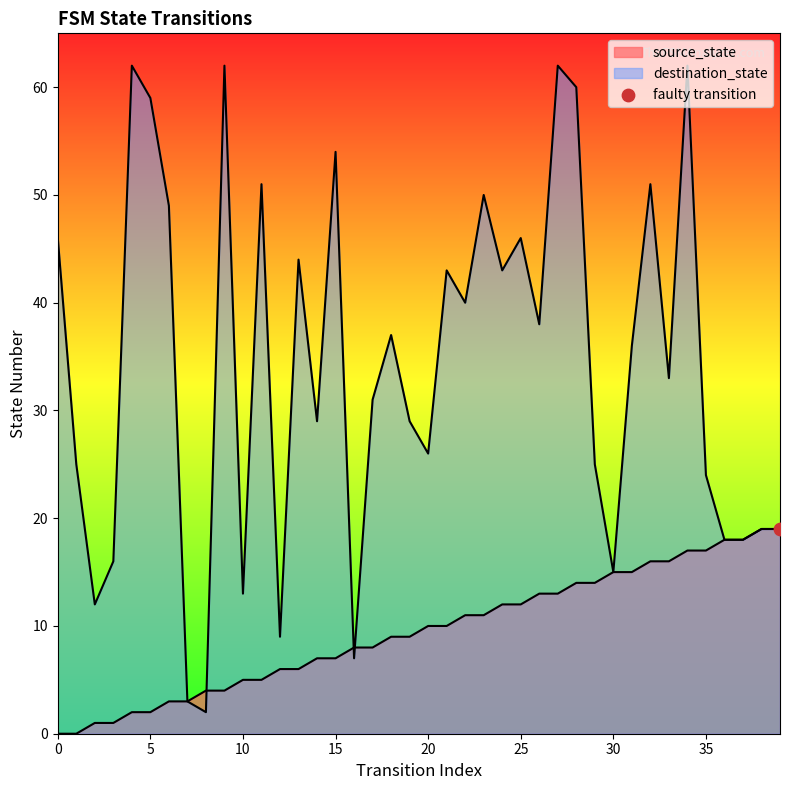

What is the total value across all series at 12?

15